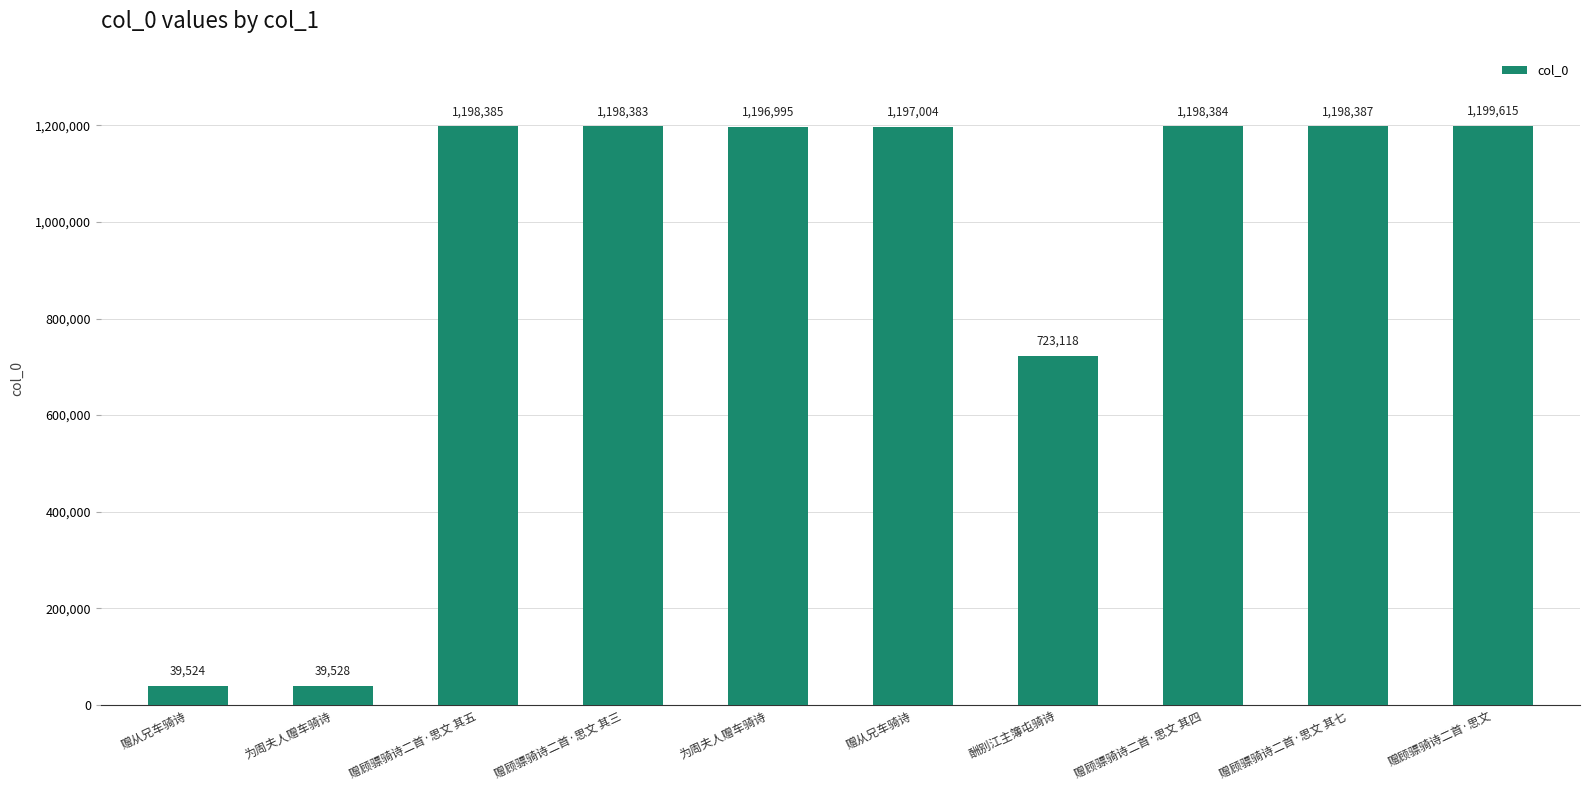

Count the number of categories in the chart.

10